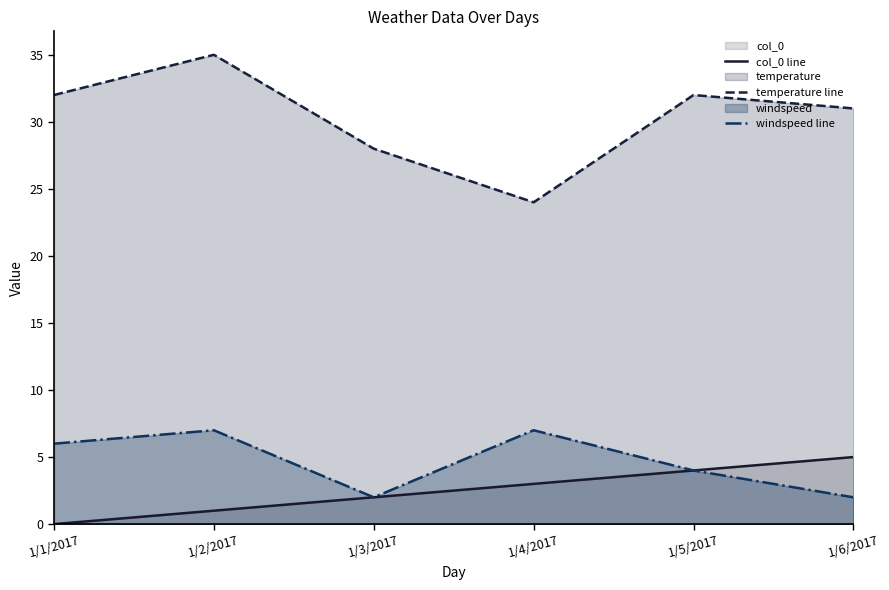

Which series has the largest total across all categories?

temperature line